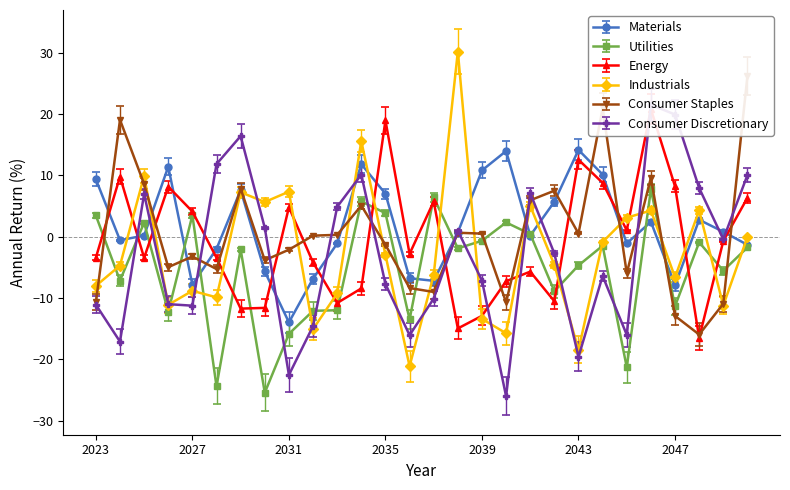

True or false: Consumer Discretionary and Energy cross at least once.

True